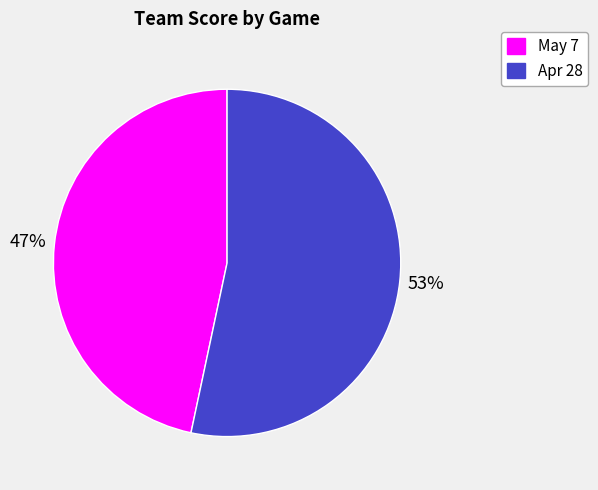

To the nearest percent, what is the average slice percentage?

50%